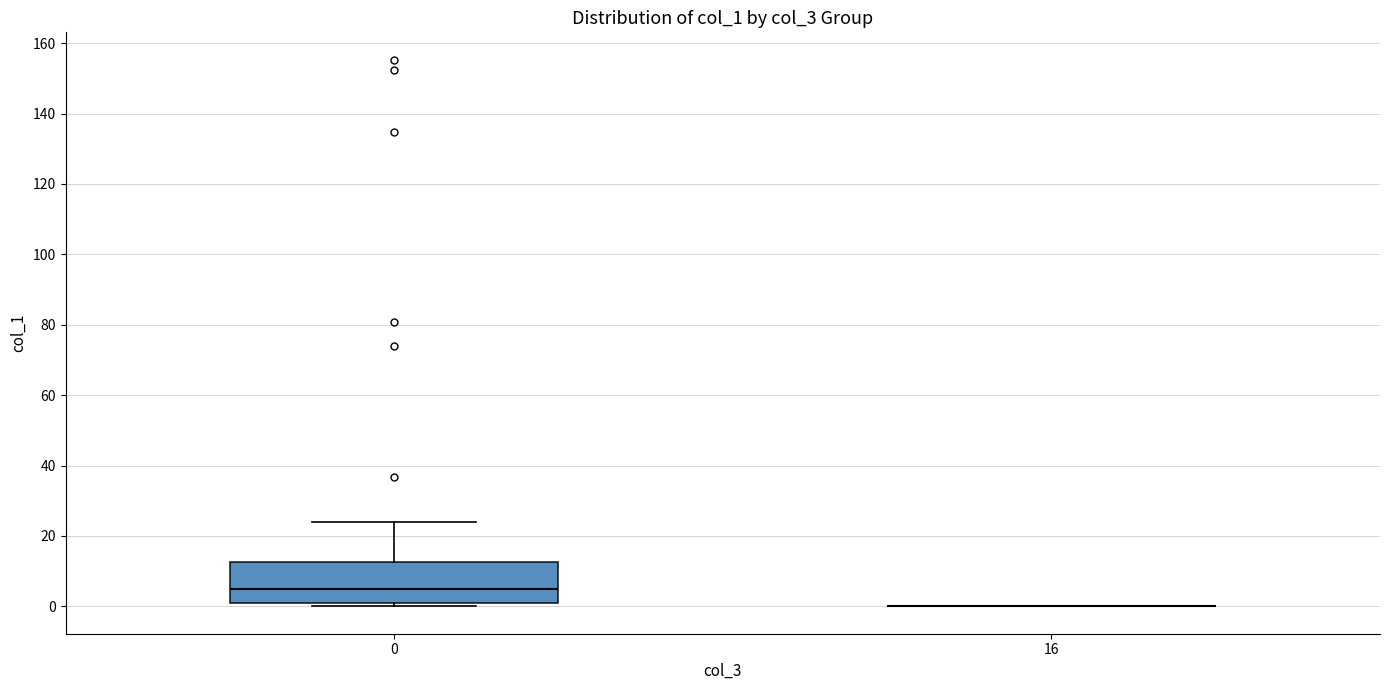

Reading left to right, read every box against the y-axis: the position of its median line, the range the box covers, and the ends of its whiskers. The values are not printed on the chart, so give them approximately, as read against the axis.

0: median 4, box 0 to 12, whiskers 0 (just below the box's lower edge) to 24
16: box collapsed to a line at 0, whiskers 0 to 0